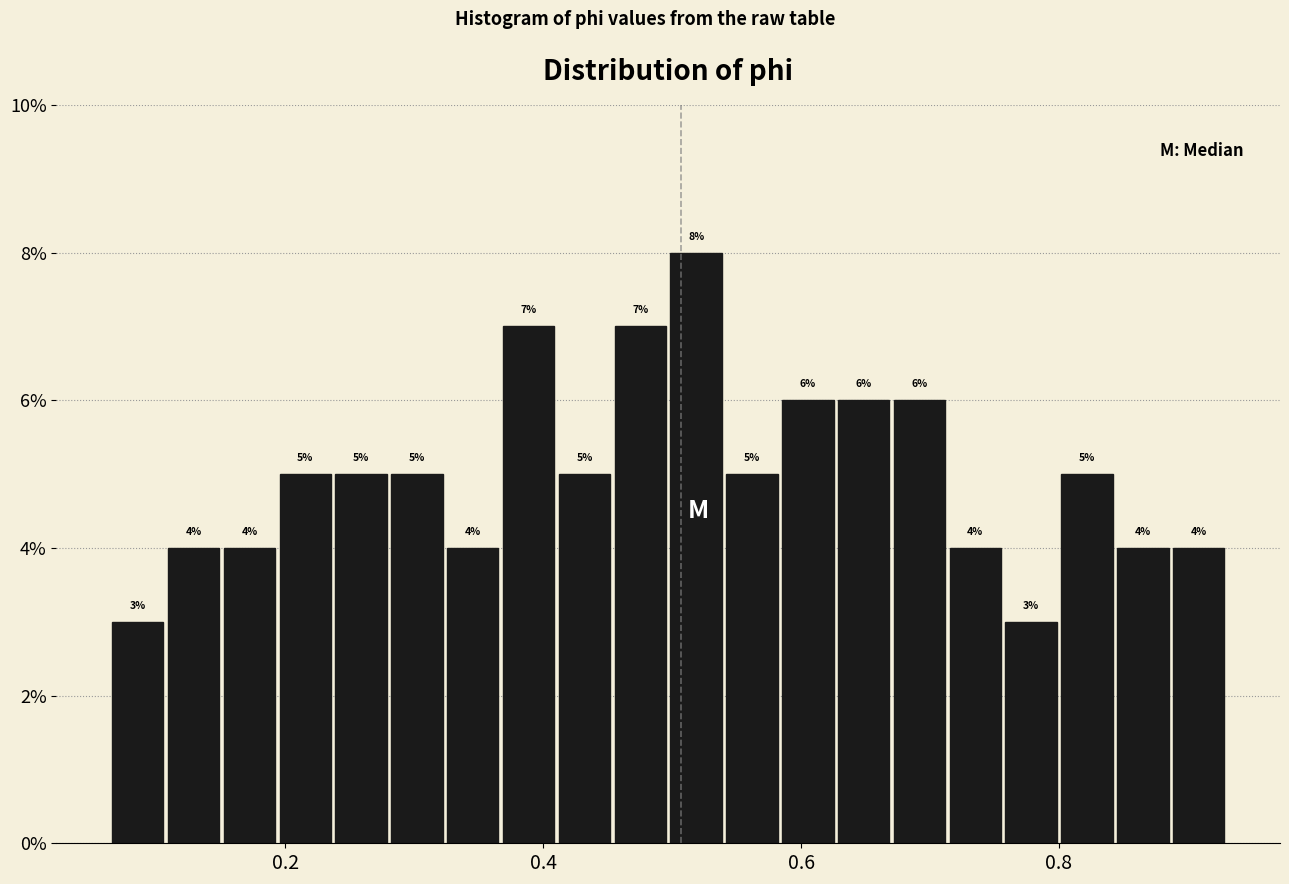

Around what value on the x-axis is the tallest bar? Give the approximate position of its centre, as read against the axis.

0.52